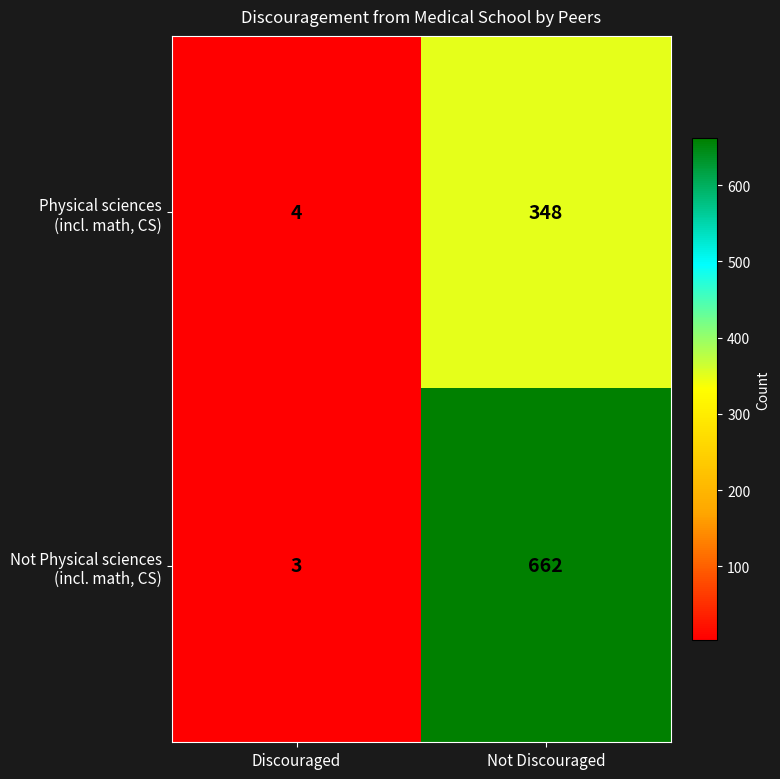

What is the total value across all series at Not Discouraged?

1010